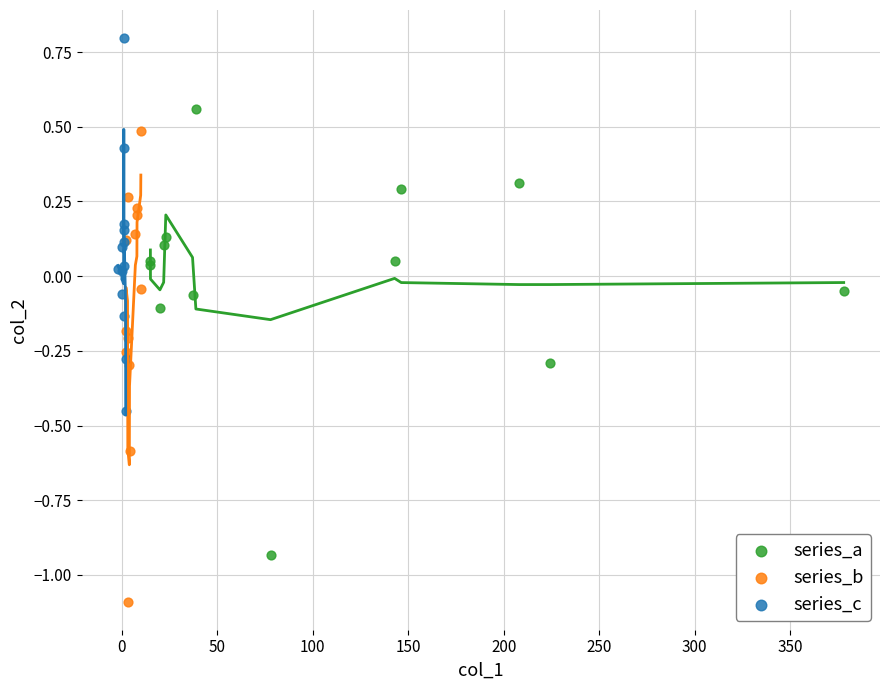

Which series contains the lowest Y value?

series_b